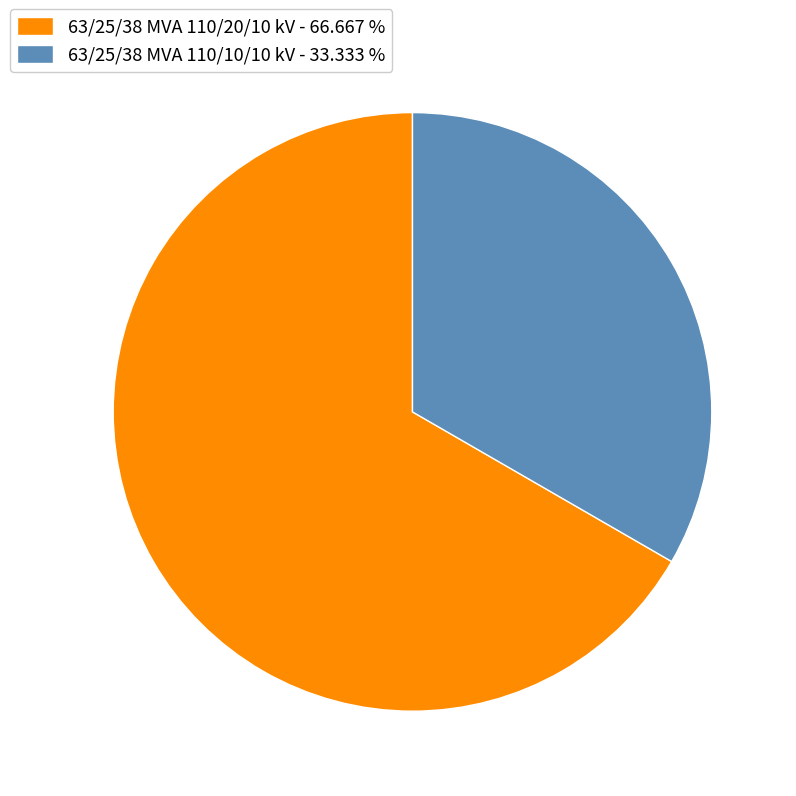

True or false: 63/25/38 MVA 110/20/10 kV accounts for 61% of the total.

False